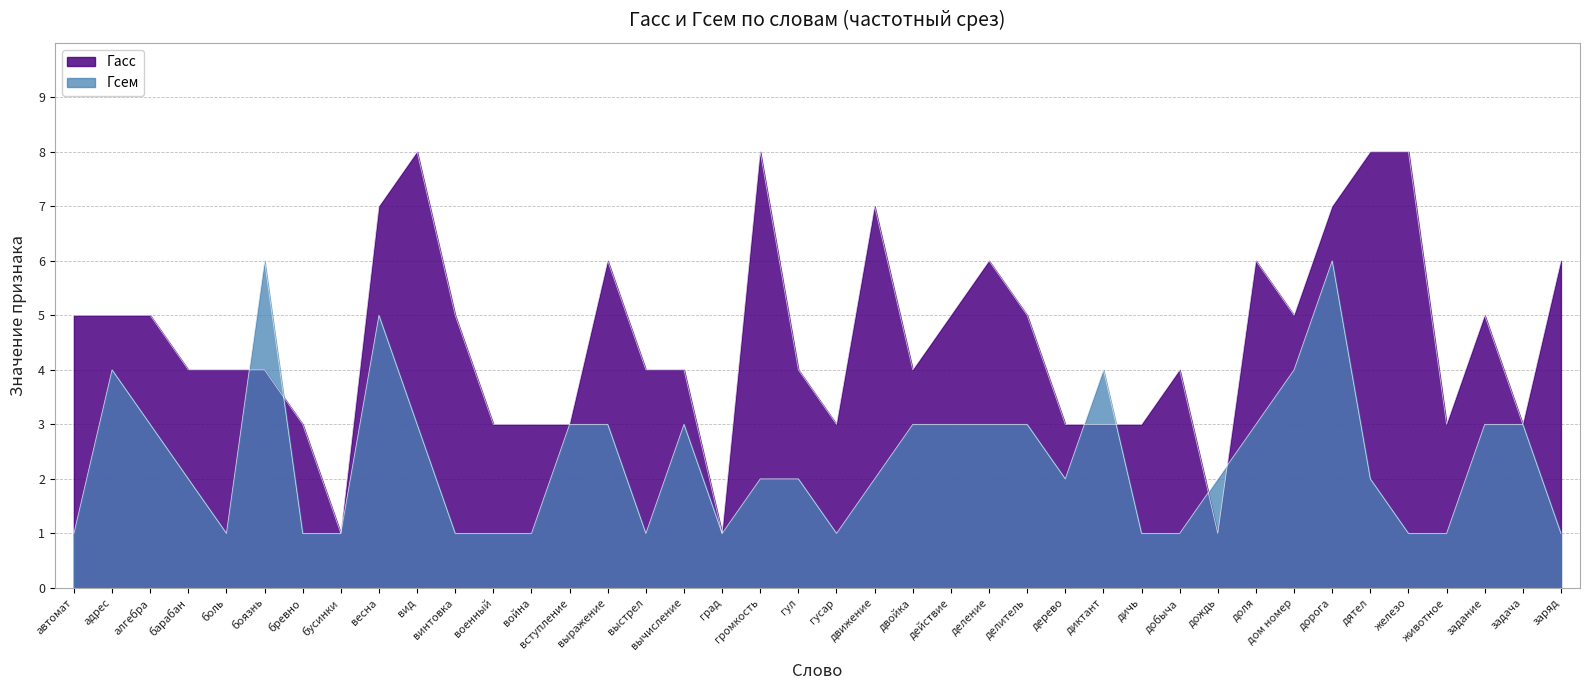

True or false: Гсем has more than 2 points higher than both neighbors.

True